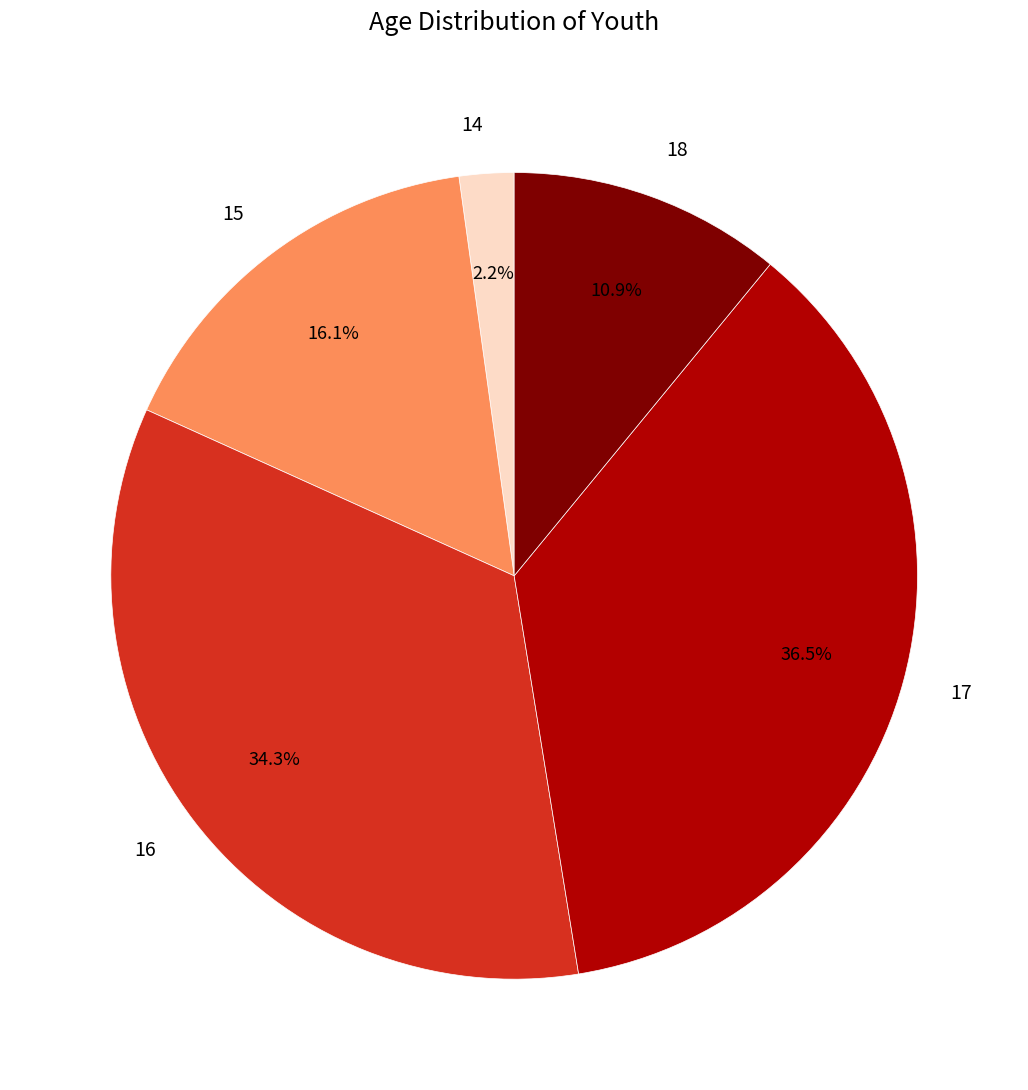

Does any single category account for the majority?

No